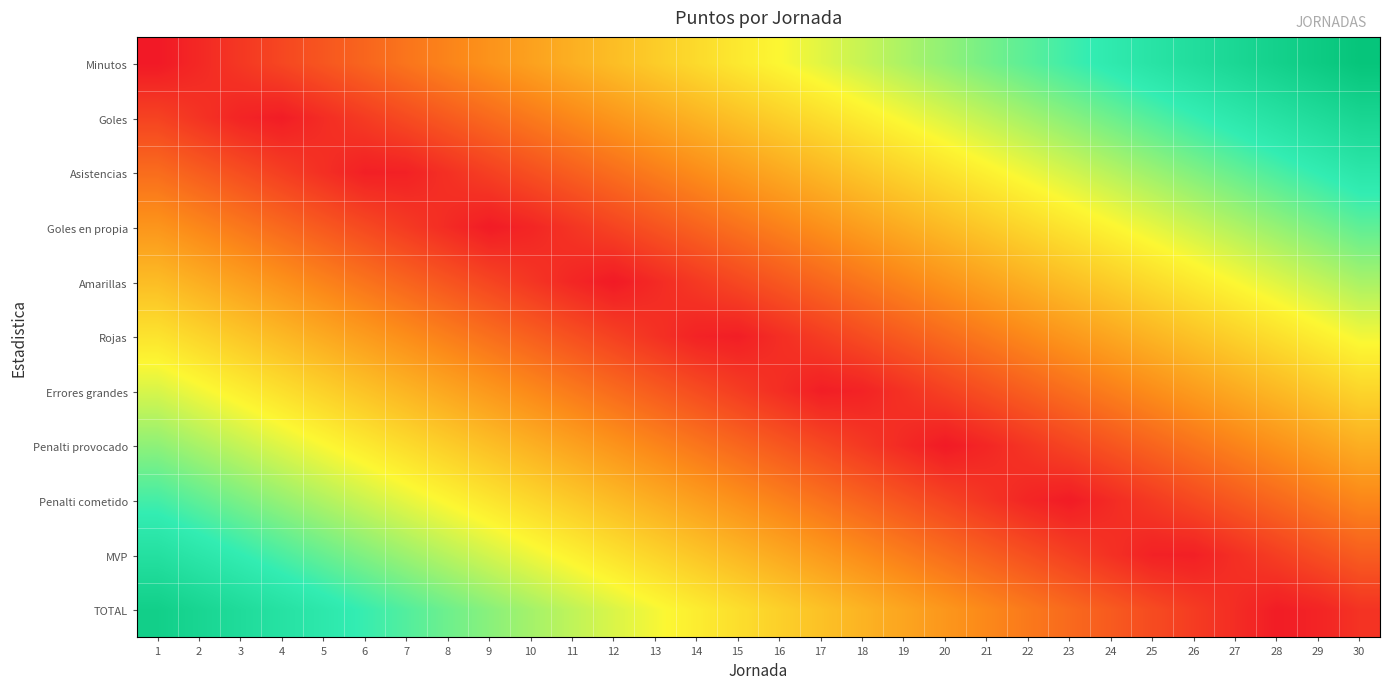

Which series has the largest range (max minus min)?

Minutos